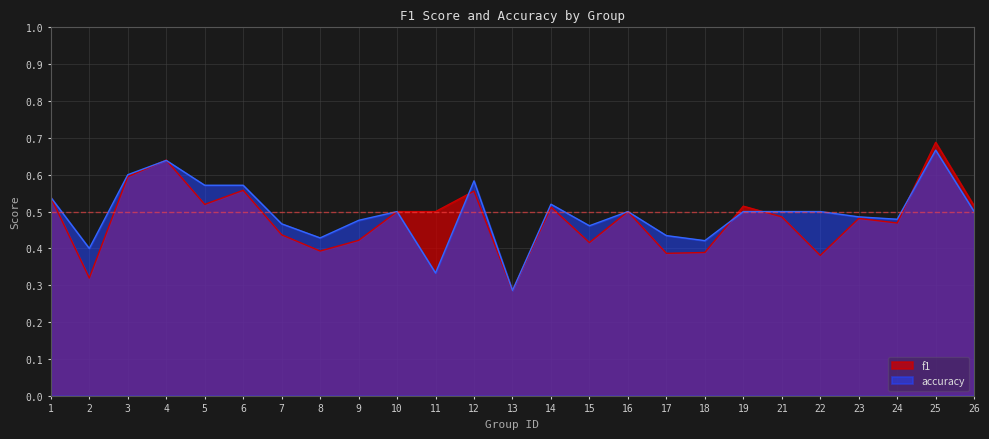

Which series has the largest range (max minus min)?

f1